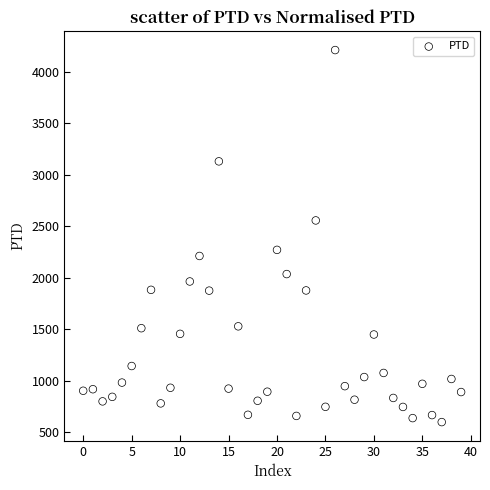

What is the range of Y values (max minus min)?

3611.7